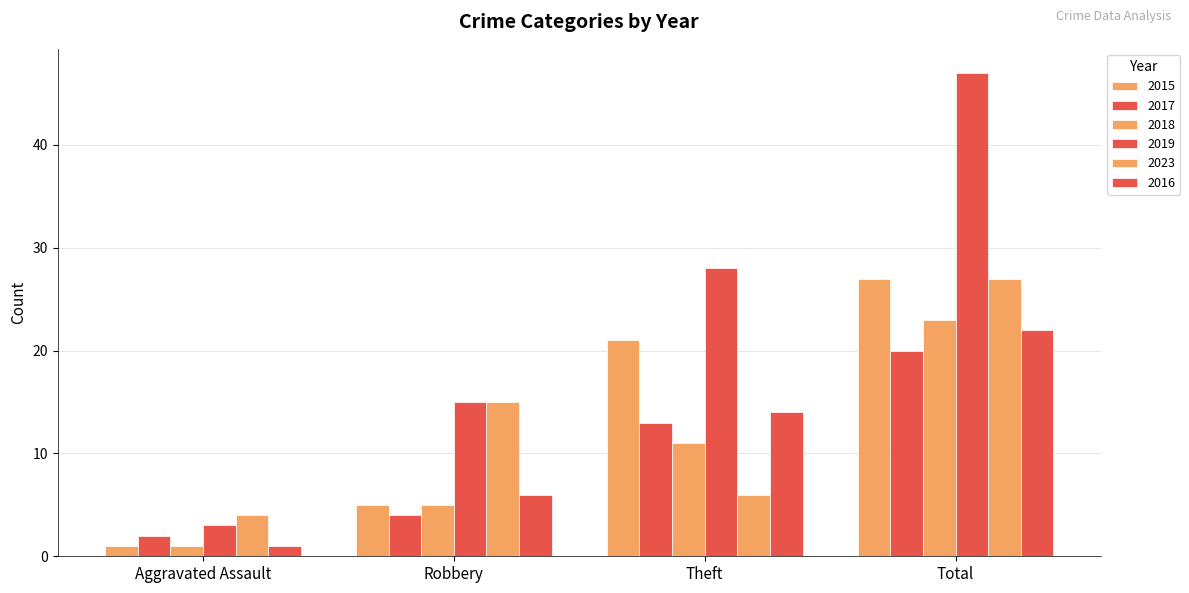

What is the sum of the 2019 values at Robbery and Aggravated Assault?

18